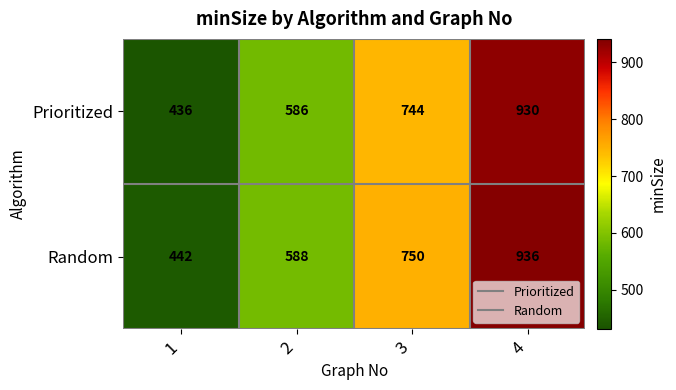

What is the smallest value displayed?

436